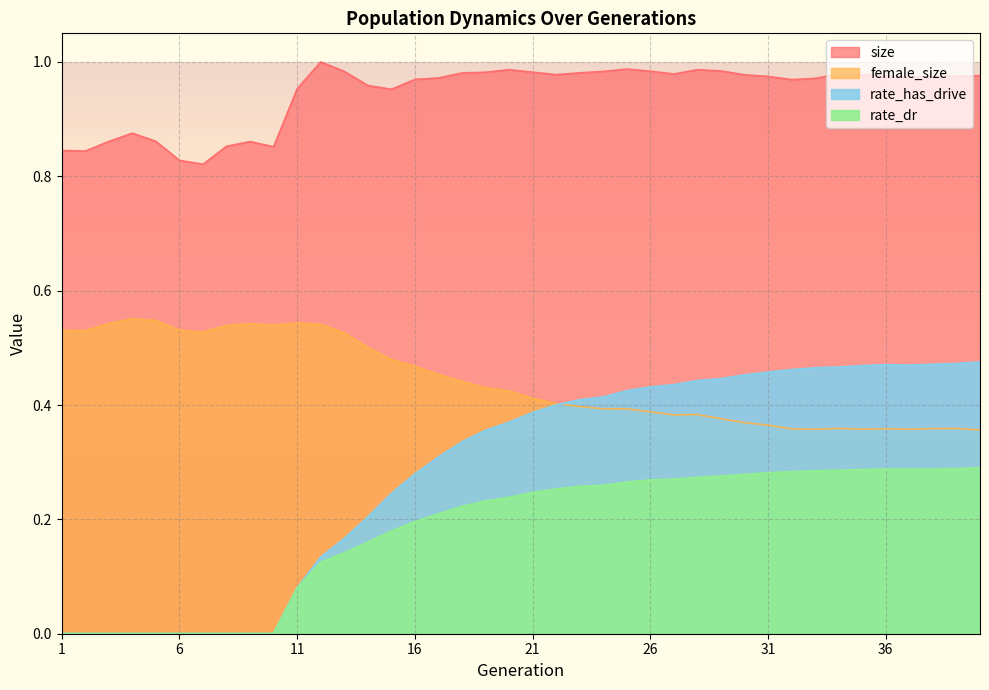

Rank the series at 39 from highest to lowest value.

size, rate_has_drive, female_size, rate_dr